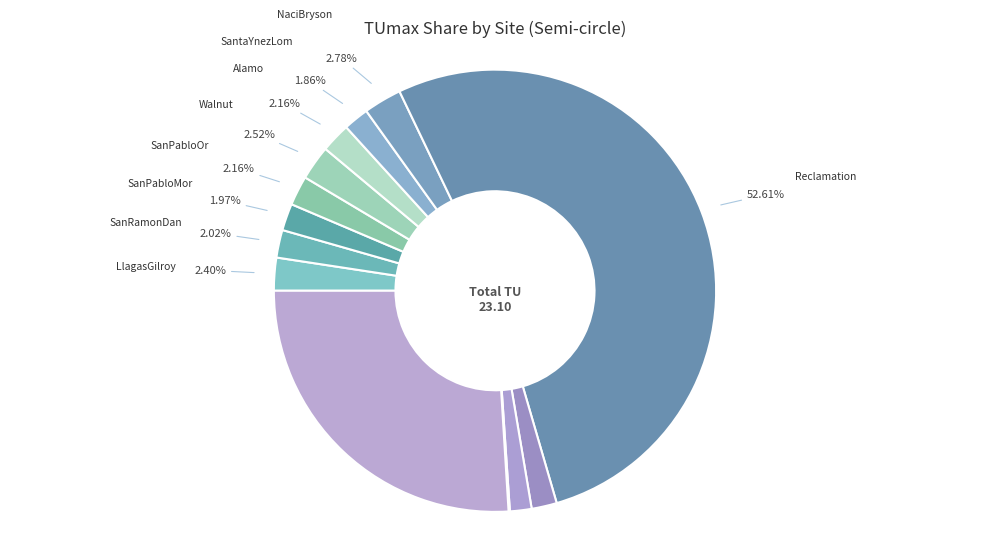

To the nearest percent, what is the difference between the largest and smallest slice percentages?

53%